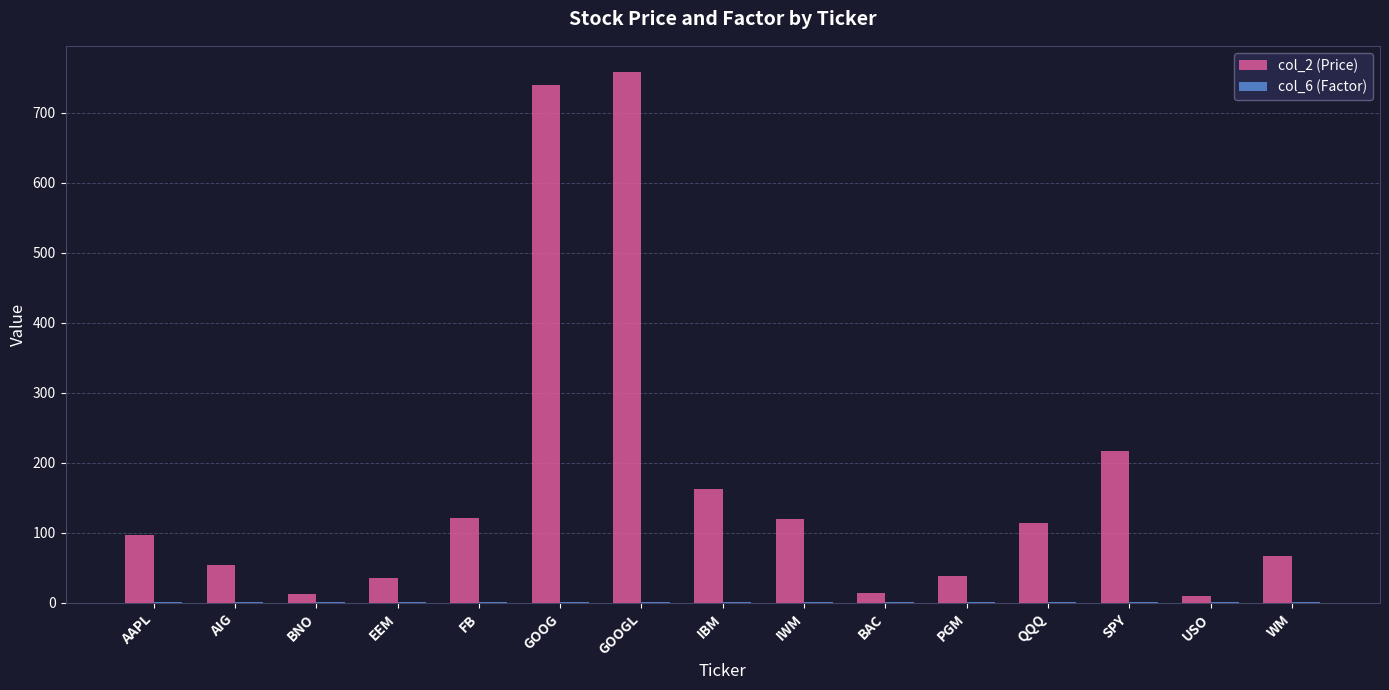

Which series has the largest total across all categories?

col_2 (Price)